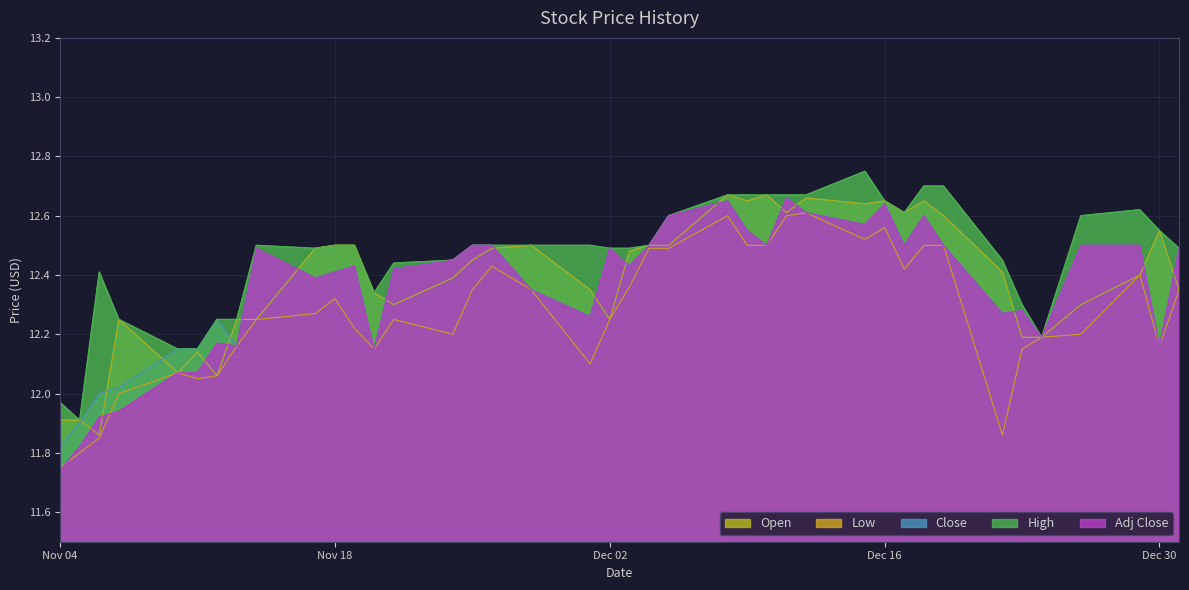

Which series has the largest total across all categories?

High